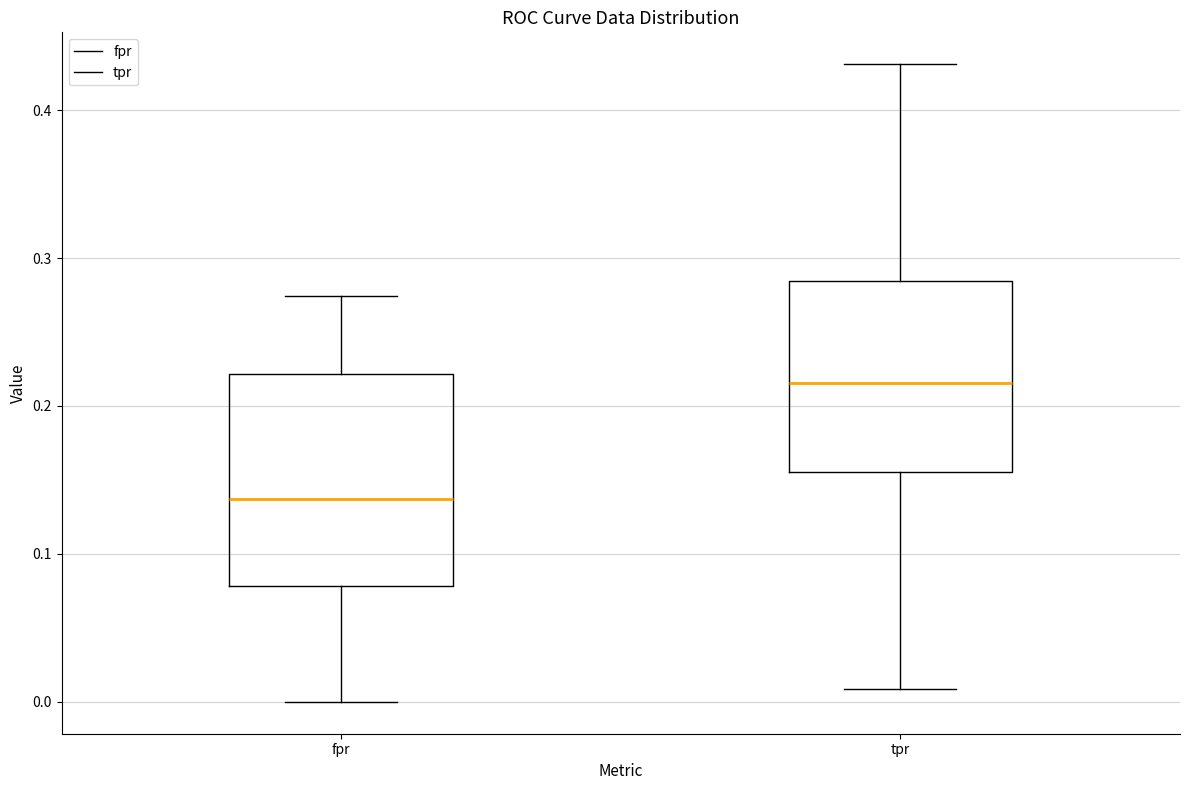

Where does the upper whisker of the box for tpr end on the y-axis? The values are not printed on the chart, so give them approximately, as read against the axis.

0.43